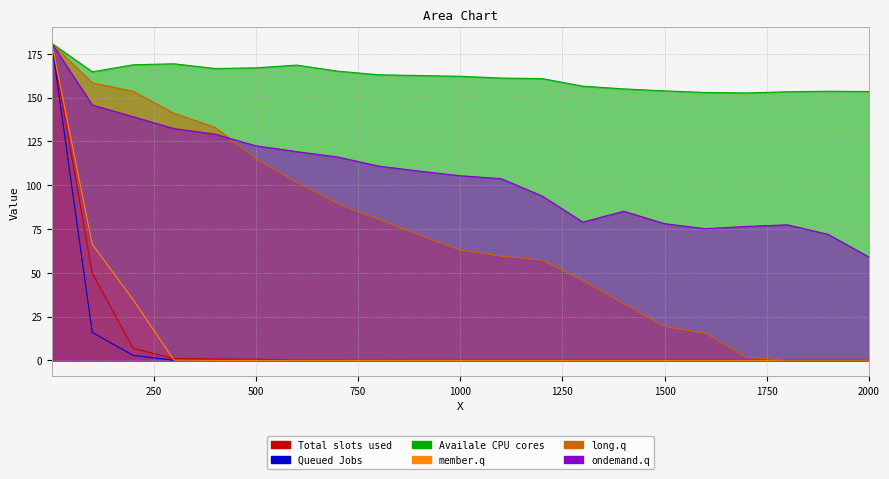

Which category has the lowest value across all series?

1750